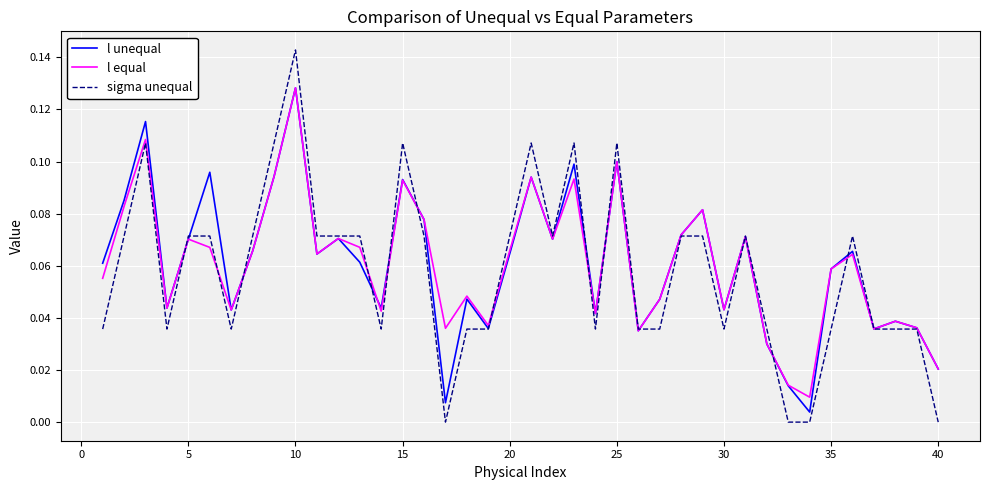

Which series has the widest spread of values?

sigma unequal